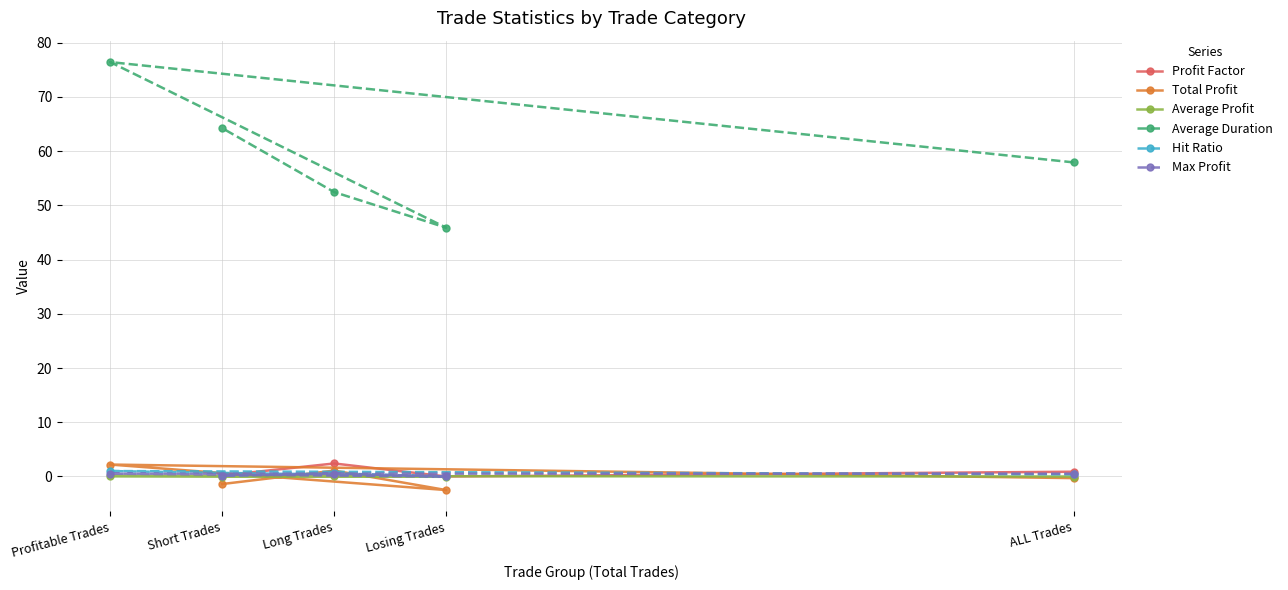

True or false: the data has more than 0 interior local peaks.

True